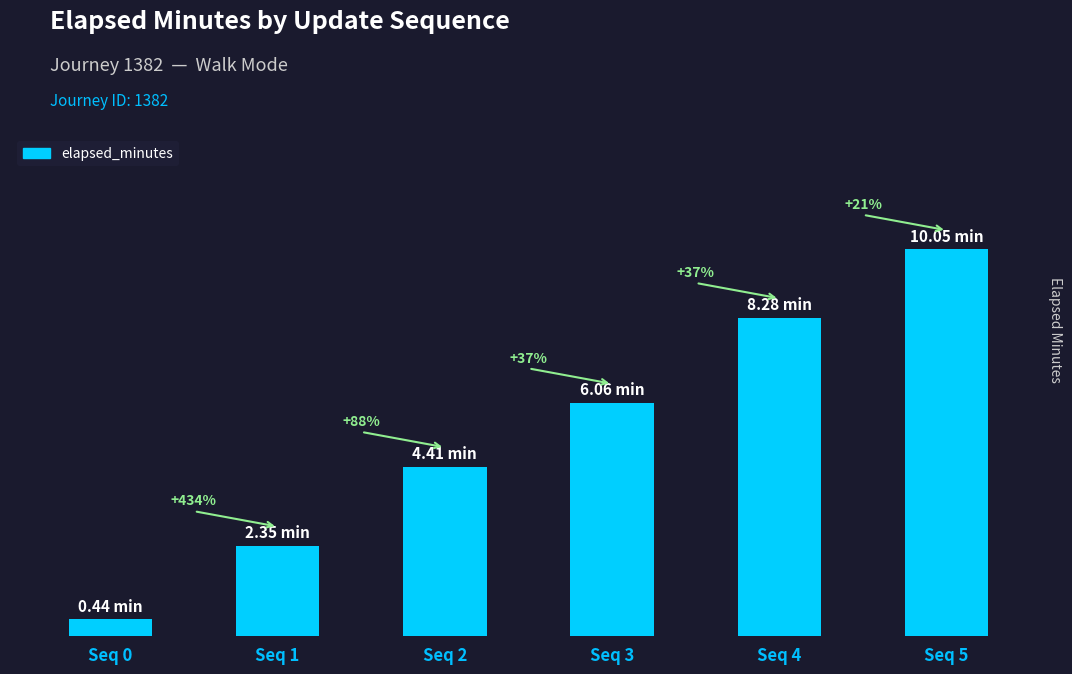

What is the value of the 3rd bar from the left?

4.4